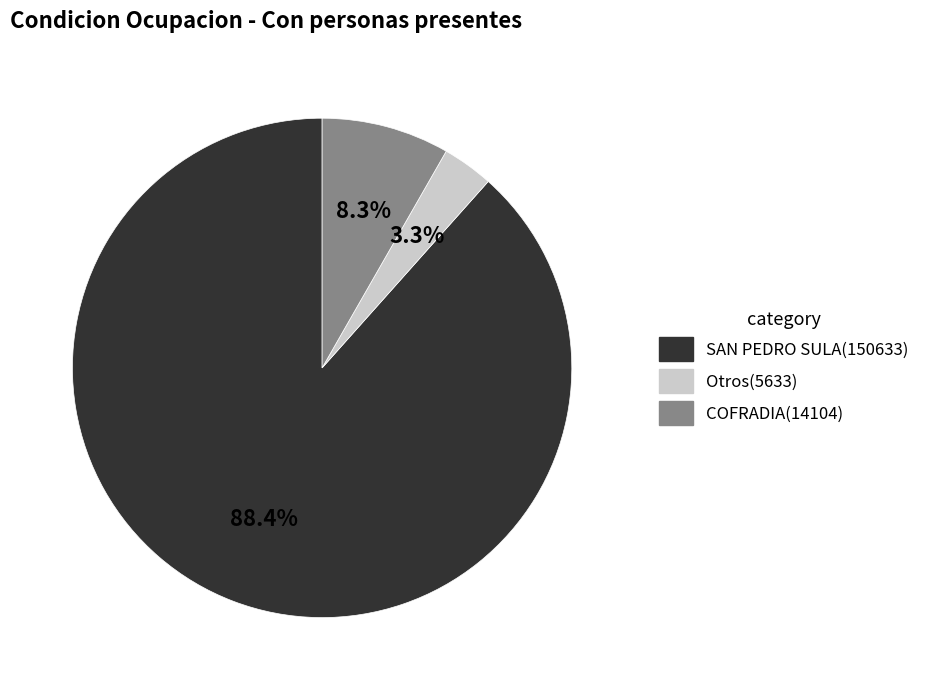

To the nearest percent, what is the difference between the largest and smallest slice percentages?

85%